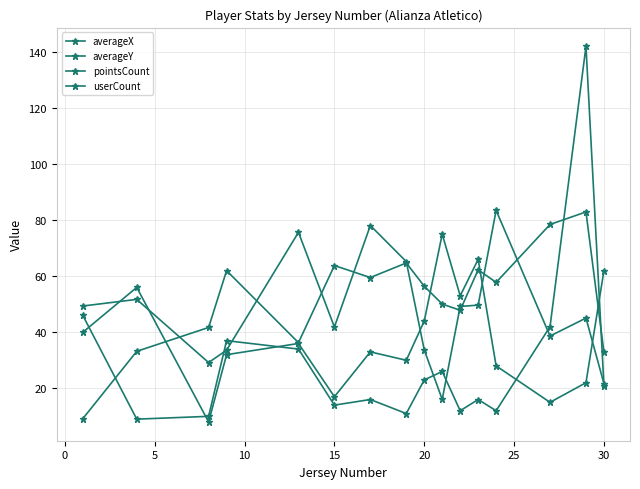

Rank the series by their maximum value, from lowest to highest.

pointsCount, averageX, averageY, userCount